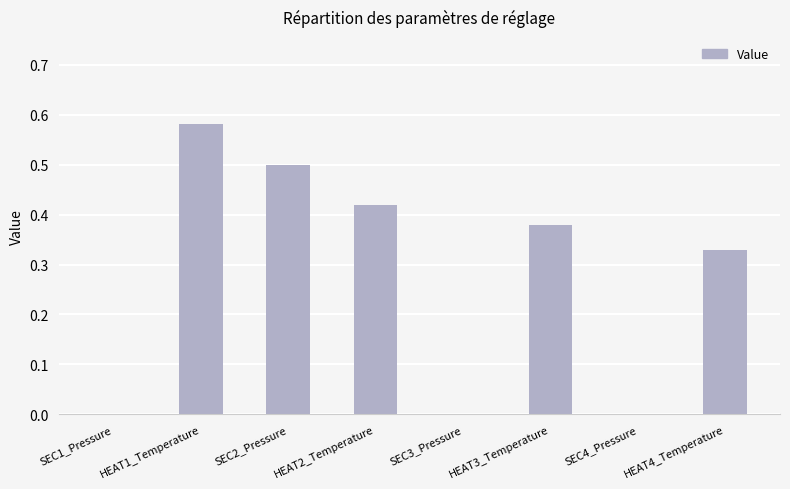

Does the chart contain stacked bars?

No